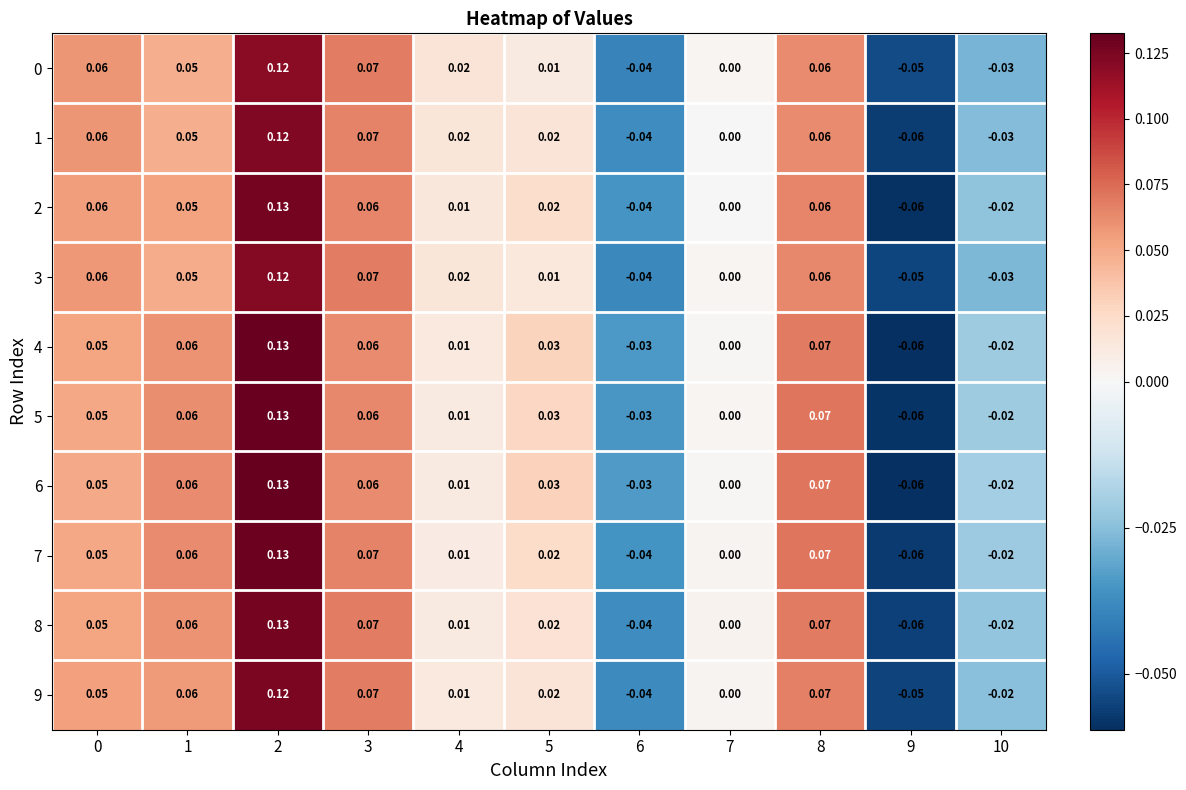

Is the value of 7 at 2 greater than the value of 9 at 4?

Yes